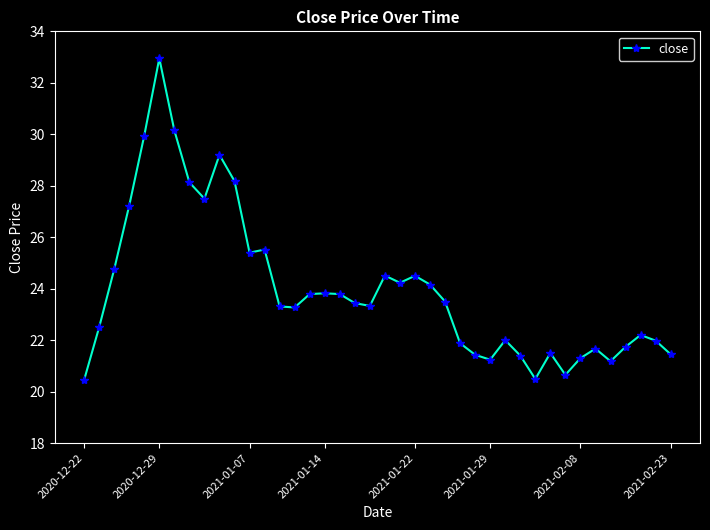

True or false: the data has more than 0 interior local peaks.

True